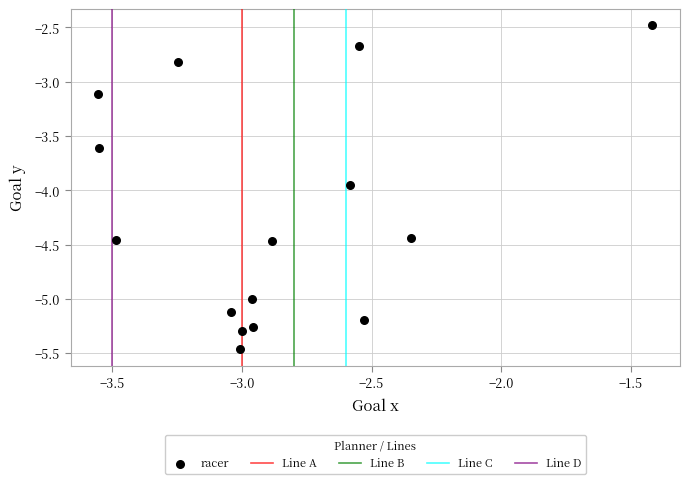

What Y value in the scatter plot is closest to -3?

-3.1